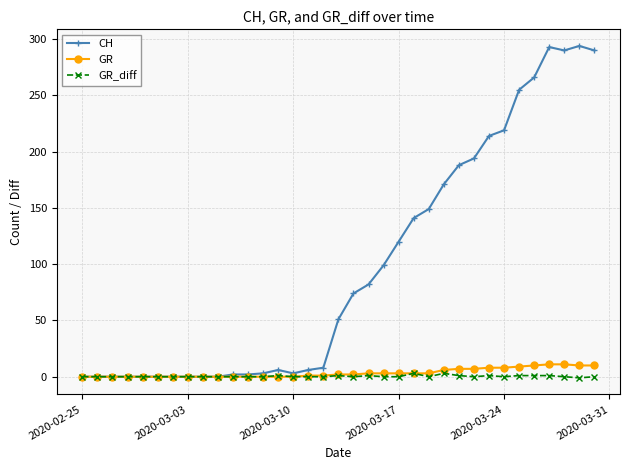

What are all the series names shown in the legend?

CH, GR, GR_diff